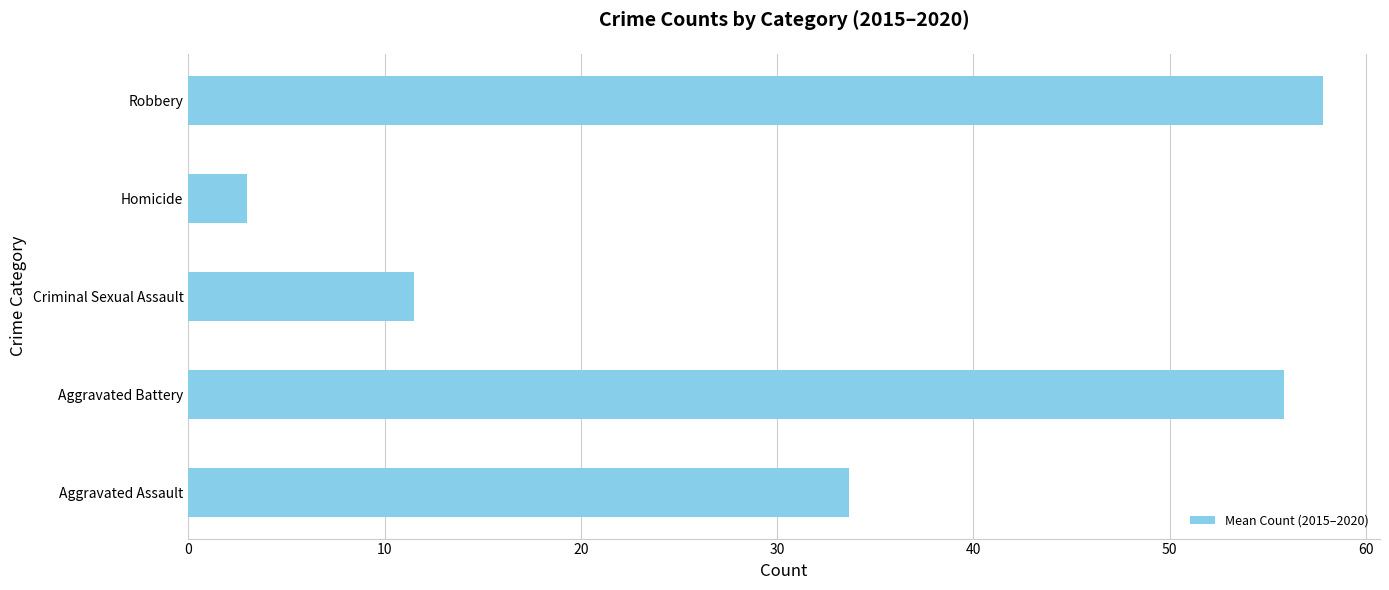

Rank the categories by value from highest to lowest.

Robbery, Aggravated Battery, Aggravated Assault, Criminal Sexual Assault, Homicide